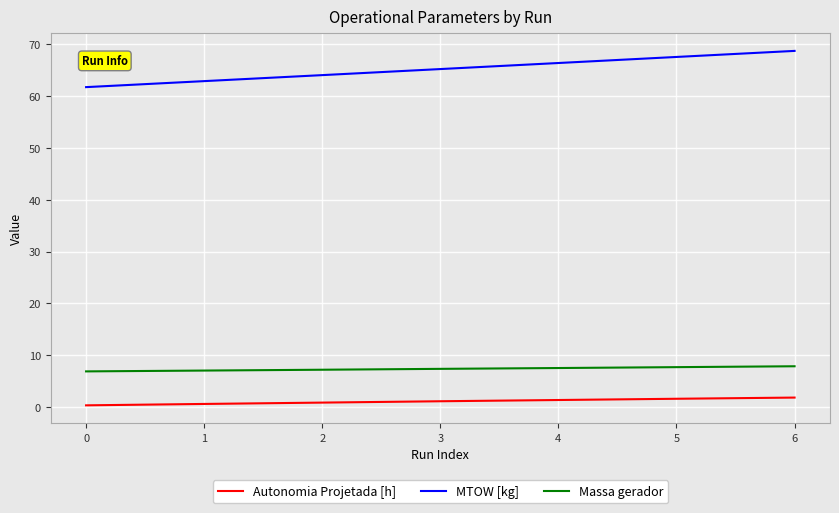

True or false: MTOW [kg] has more than 2 points higher than both neighbors.

False